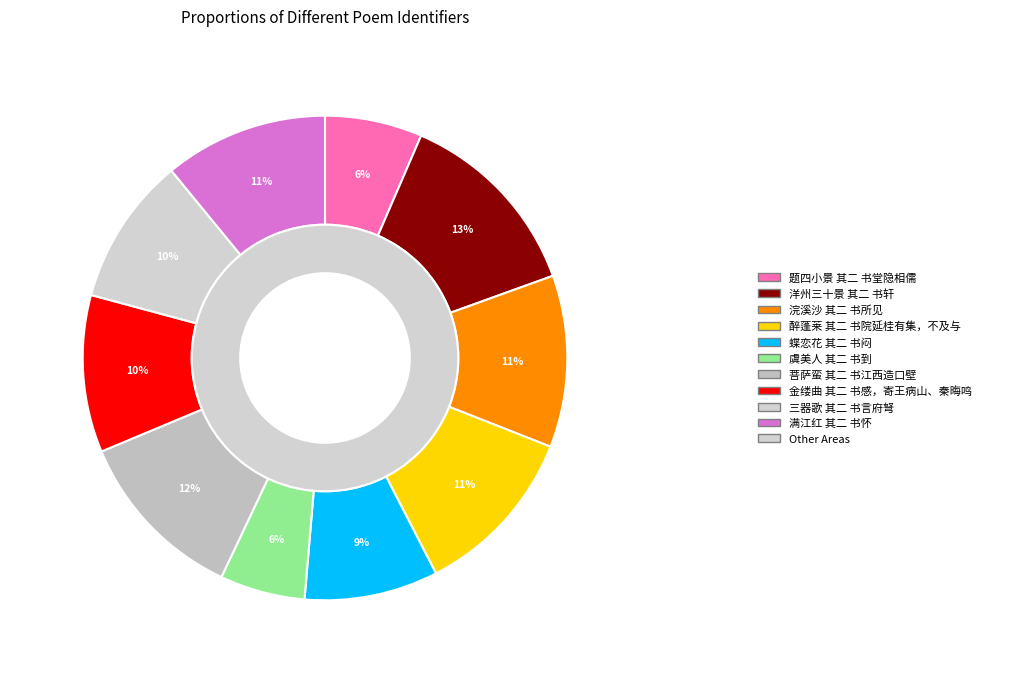

How much of the chart is everything except 金缕曲 其二 书感，寄王病山、秦晦鸣?

89.5%